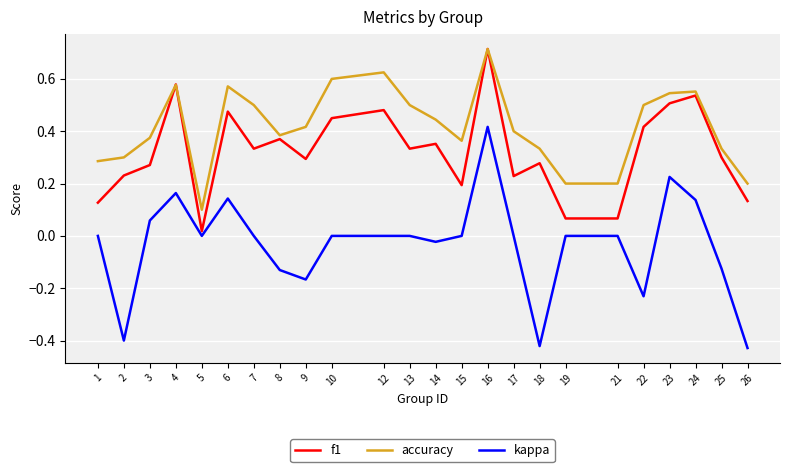

How many lines are shown in the chart?

3